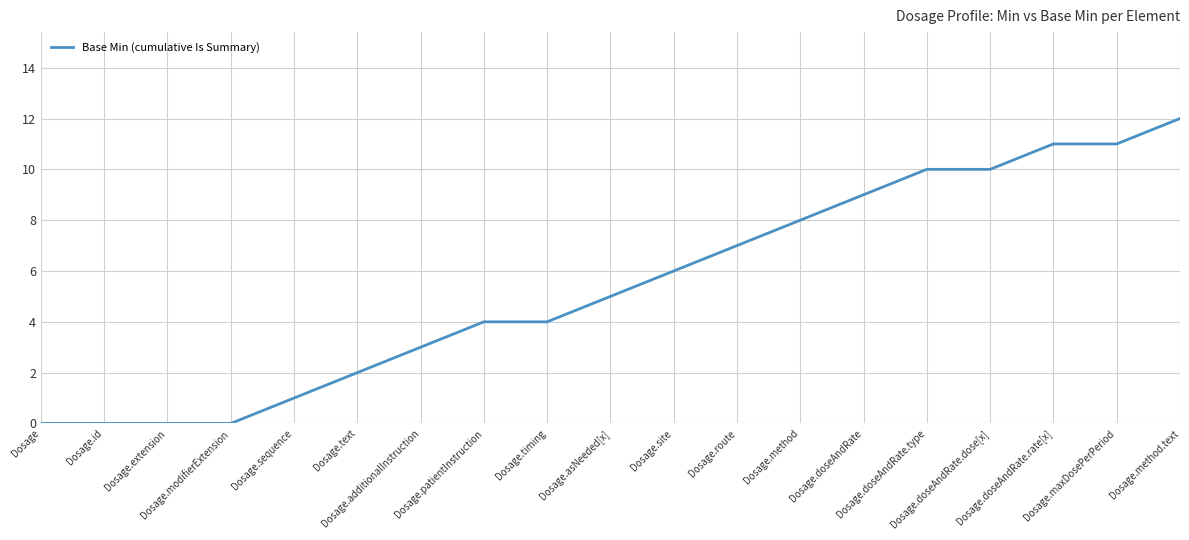

The chart shows a value of 11 at Dosage.site. True or false?

False